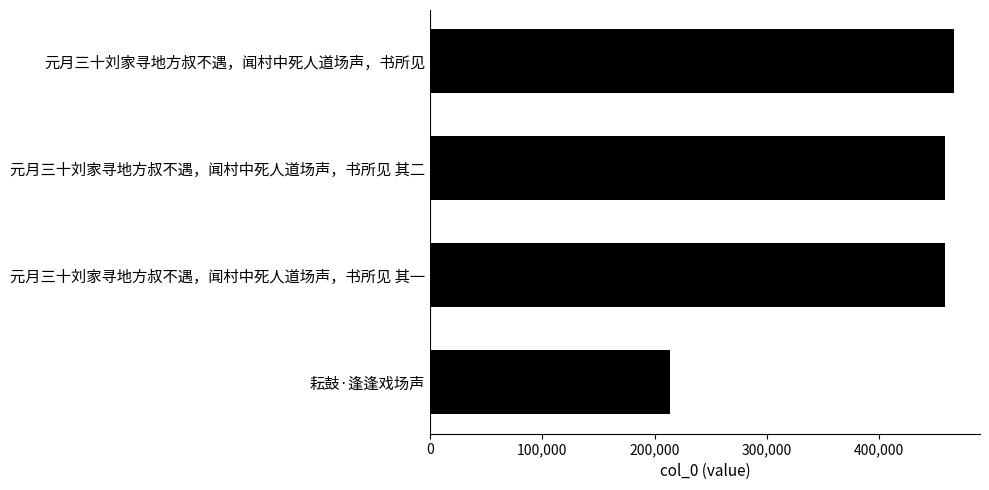

What is the sum of all values?

1597172